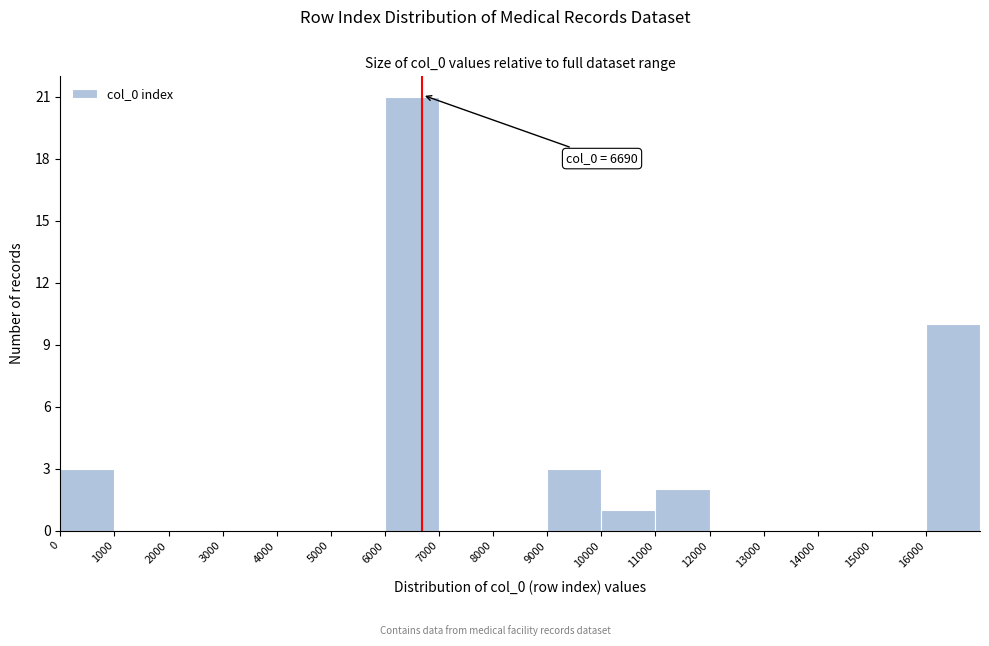

Which range on the x-axis has the tallest bar?

6000 to 7000